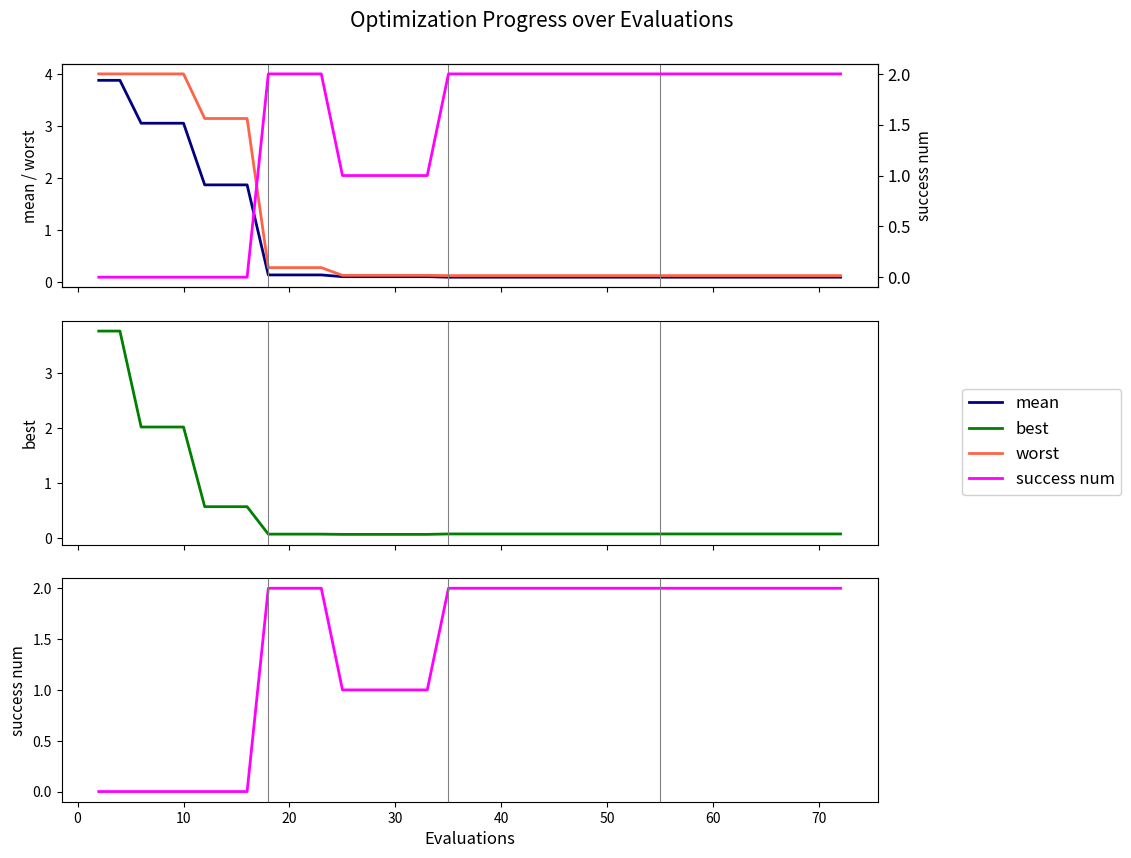

Reading left to right, list all the values displayed in this chart.

mean: 3.9	3.9	3.1	3.1	3.1	1.9	1.9	1.9	0.1	0.1	0.1	0.1	0.1	0.1	0.1	0.1	0.1	0.1	0.1	0.1	0.1	0.1	0.1	0.1	0.1	0.1	0.1	0.1	0.1	0.1	0.1	0.1	0.1	0.1	0.1	0.1	0.1	0.1	0.1	0.1
worst: 4.0	4.0	4.0	4.0	4.0	3.1	3.1	3.1	0.3	0.3	0.3	0.3	0.1	0.1	0.1	0.1	0.1	0.1	0.1	0.1	0.1	0.1	0.1	0.1	0.1	0.1	0.1	0.1	0.1	0.1	0.1	0.1	0.1	0.1	0.1	0.1	0.1	0.1	0.1	0.1
best: 3.8	3.8	2.0	2.0	2.0	0.6	0.6	0.6	0.1	0.1	0.1	0.1	0.1	0.1	0.1	0.1	0.1	0.1	0.1	0.1	0.1	0.1	0.1	0.1	0.1	0.1	0.1	0.1	0.1	0.1	0.1	0.1	0.1	0.1	0.1	0.1	0.1	0.1	0.1	0.1
success num: 0.0	0.0	0.0	0.0	0.0	0.0	0.0	0.0	2.0	2.0	2.0	2.0	1.0	1.0	1.0	1.0	1.0	2.0	2.0	2.0	2.0	2.0	2.0	2.0	2.0	2.0	2.0	2.0	2.0	2.0	2.0	2.0	2.0	2.0	2.0	2.0	2.0	2.0	2.0	2.0